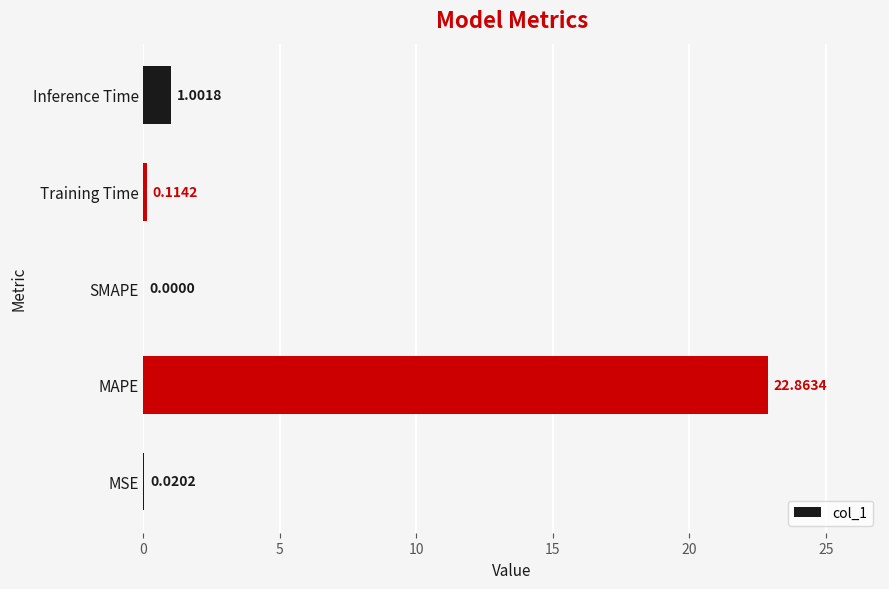

Where is the data nearest to the value 11?

Inference Time